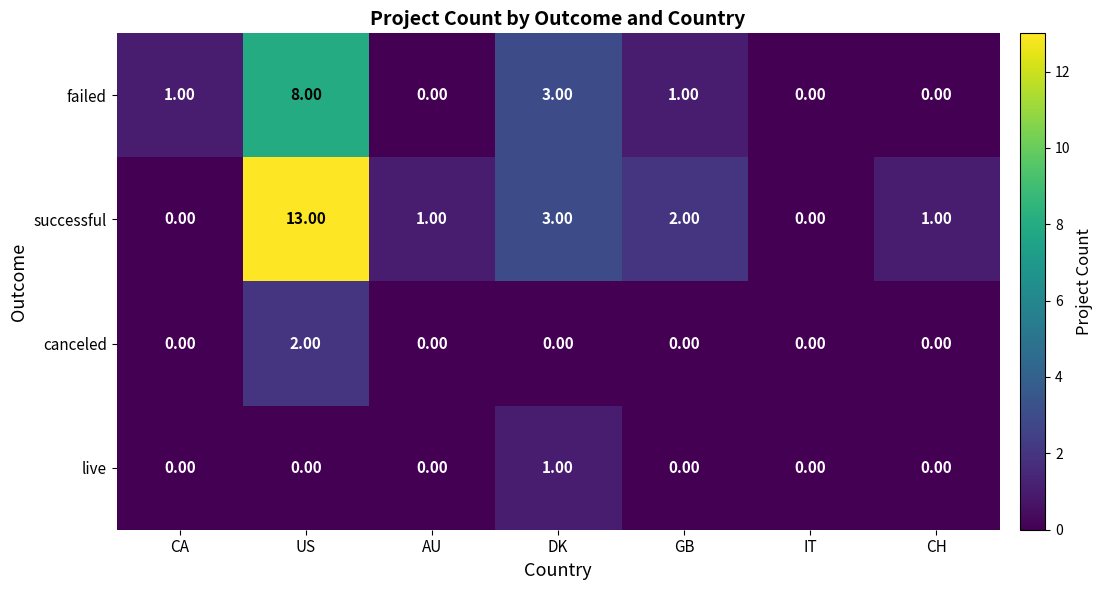

At which category is the sum across all series the highest?

US